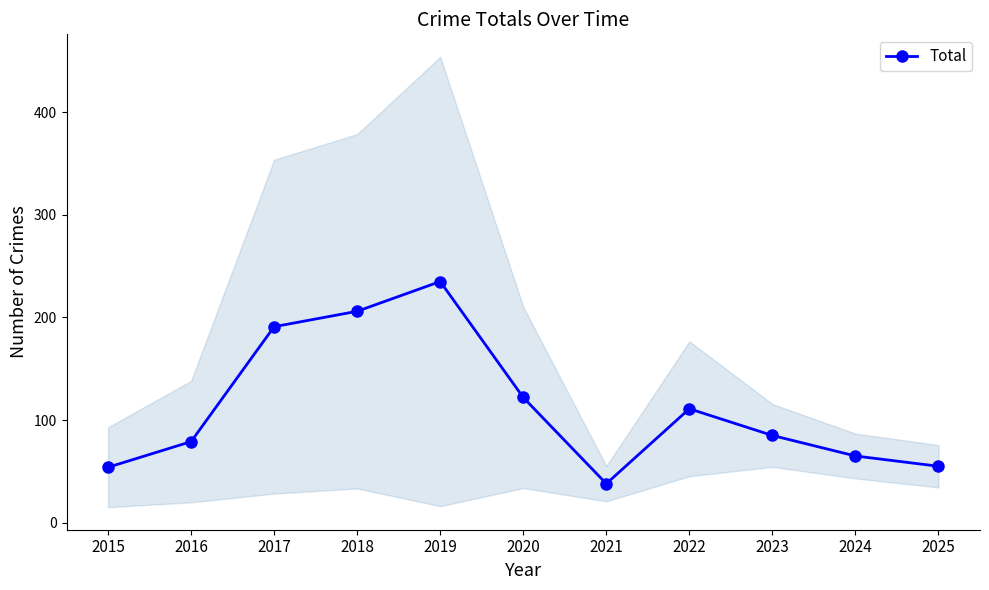

What value does the data have at 2019, to the nearest 5?

235